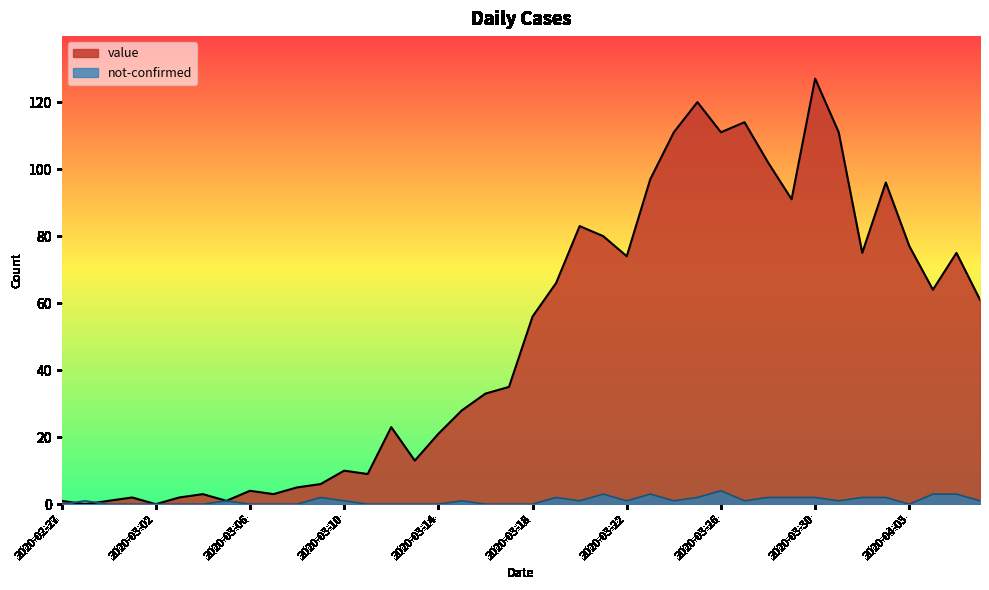

What are all the series names shown in the legend?

value, not-confirmed